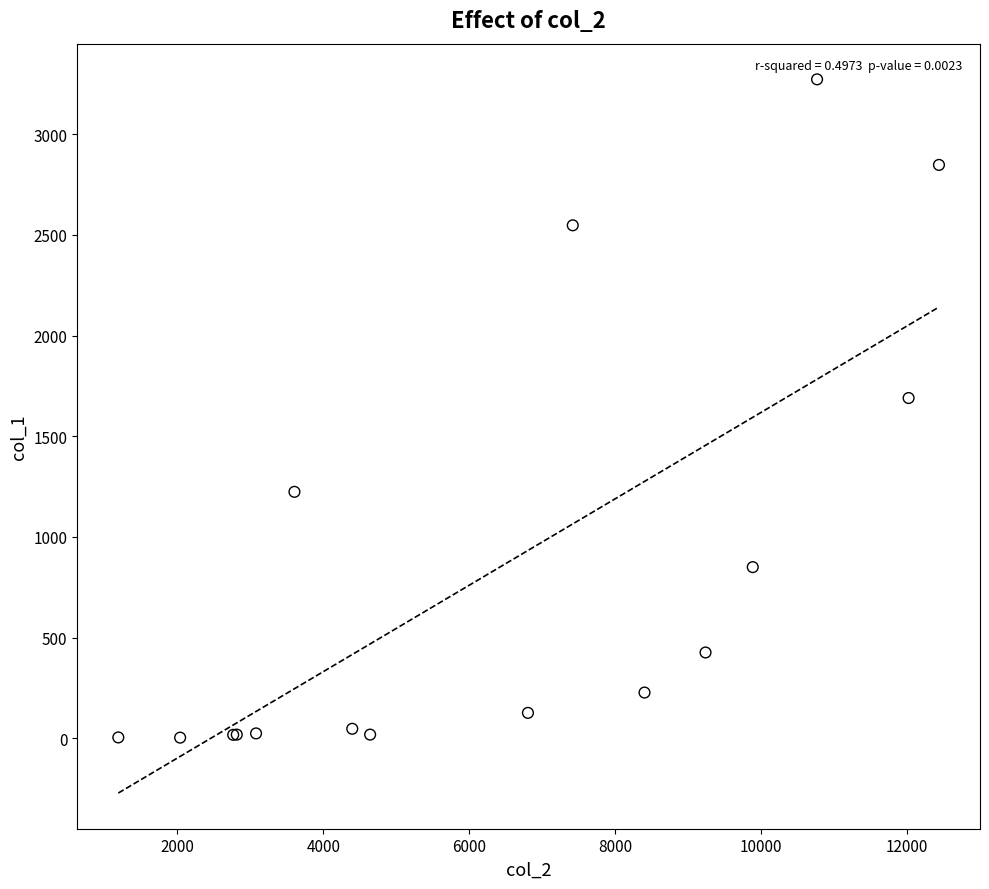

What Y value in the scatter plot is closest to 1638?

1690